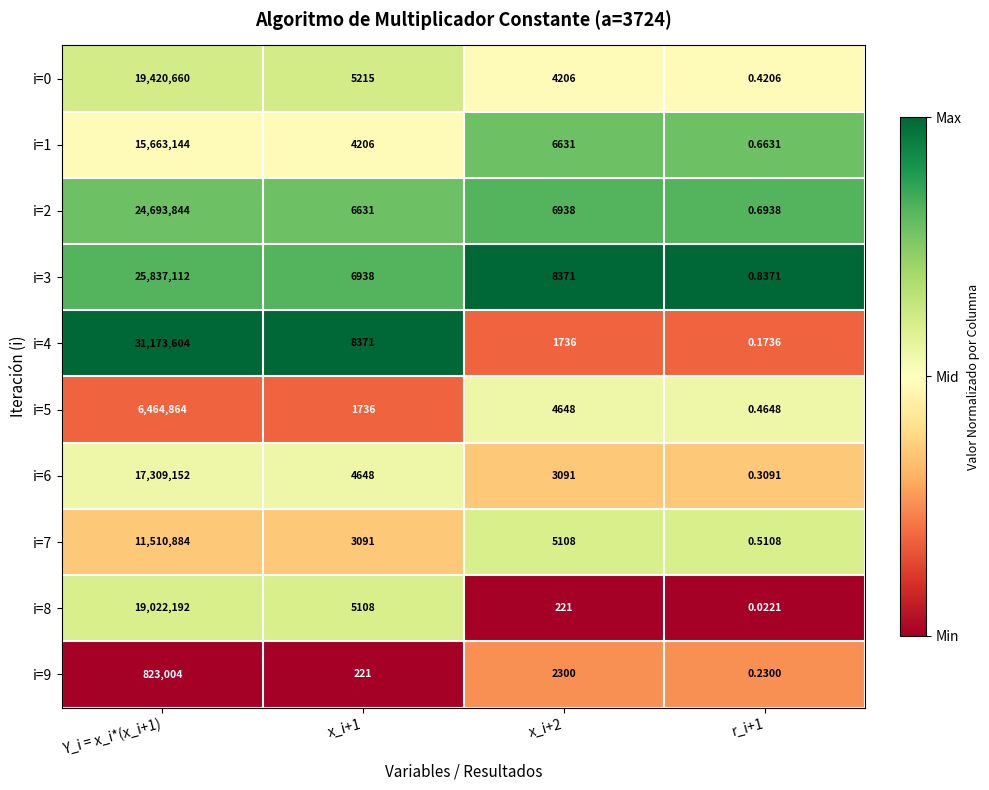

Is the value of i=0 at Y_i = x_i*(x_i+1) greater than the value of i=1 at x_i+2?

Yes